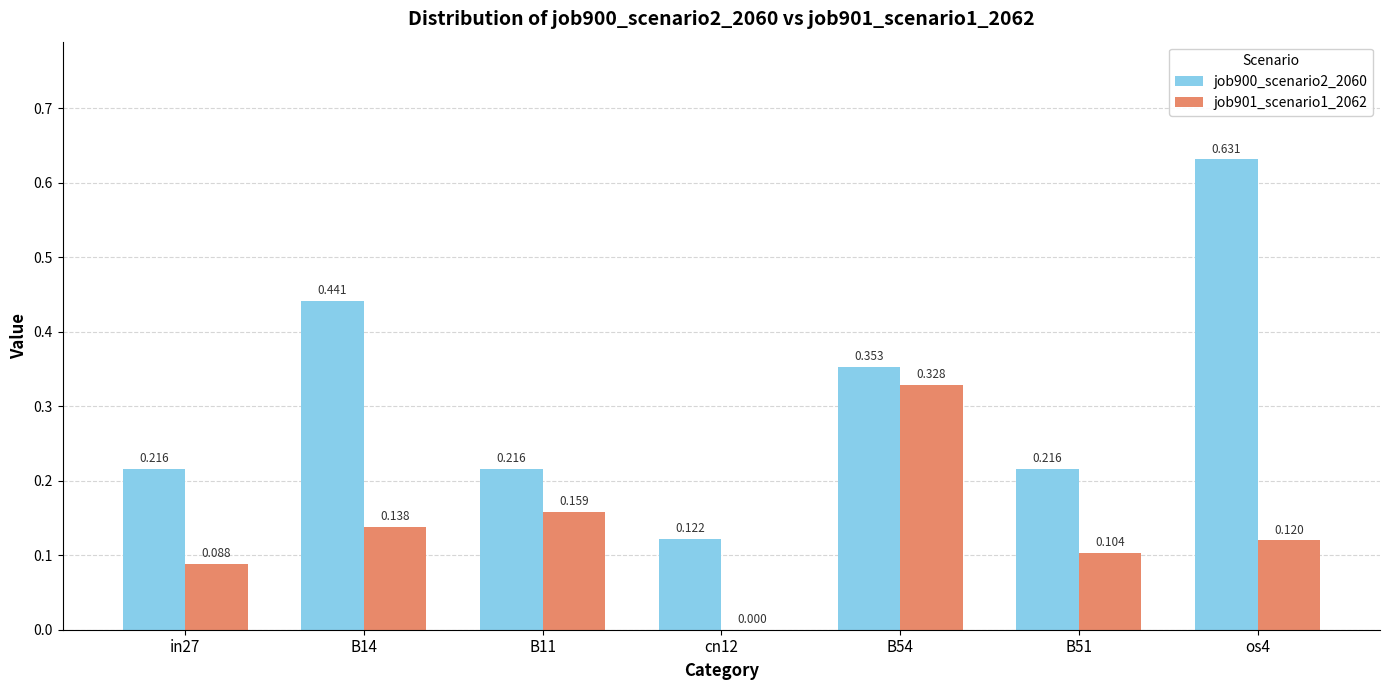

How many job901_scenario1_2062 values are between 0 and 1?

7